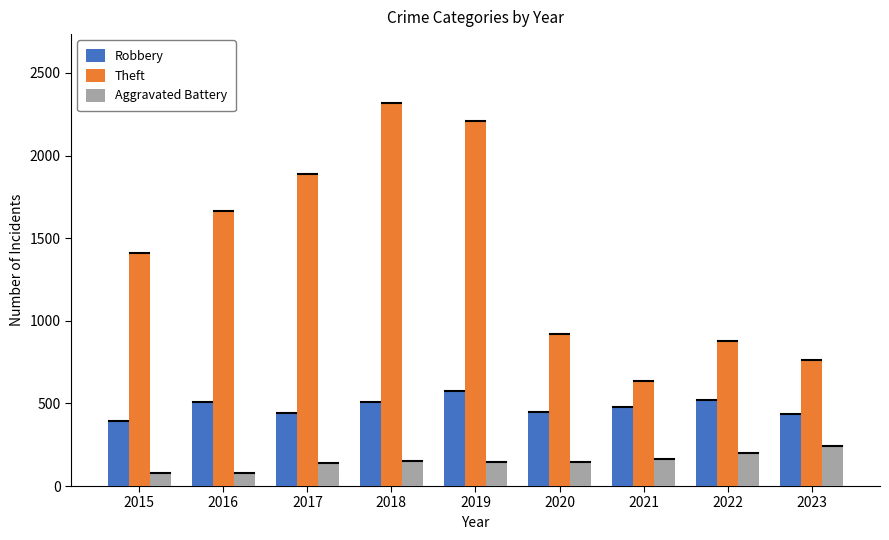

What is the value of the Theft bar at the 5th from the left?

2208